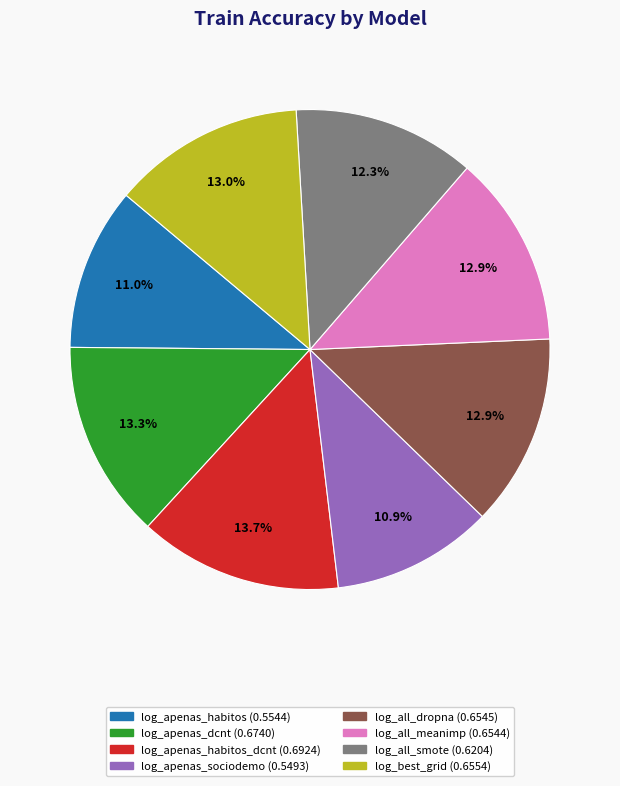

Is there any slice that represents more than half of the pie?

No